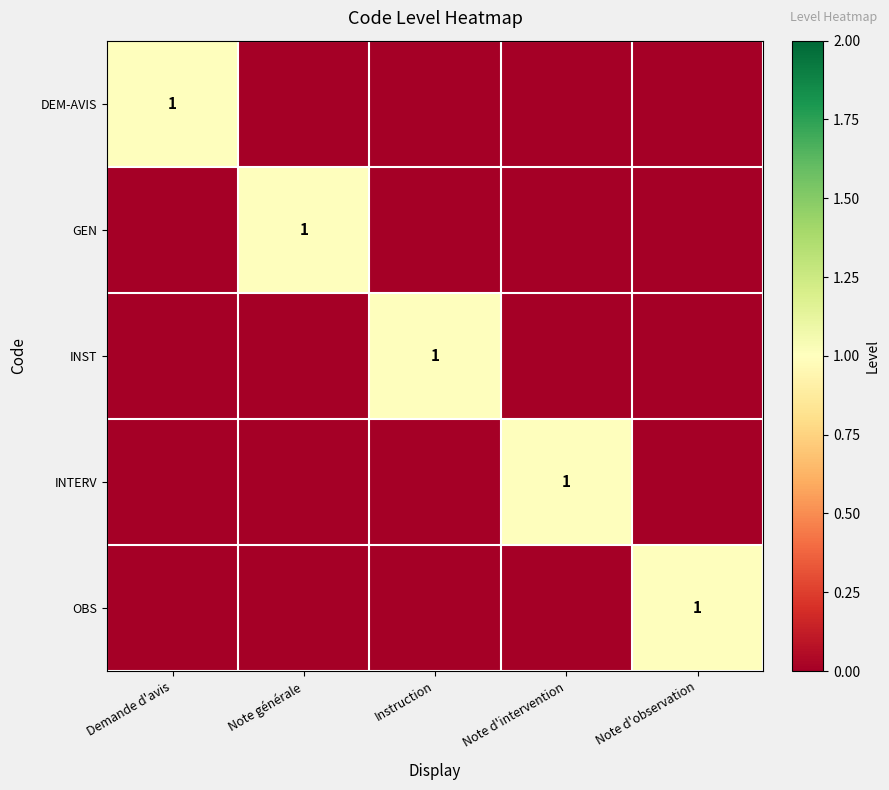

What is the highest value of the INST series?

1